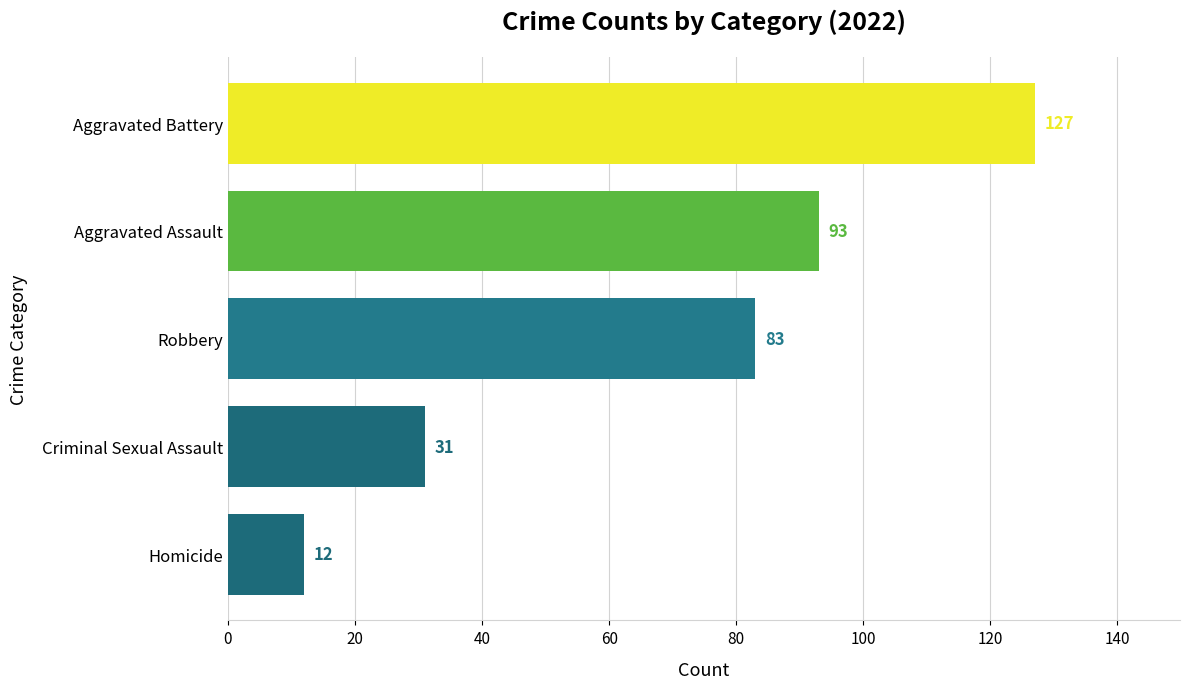

What is the value of the 5th bar from the top?

12